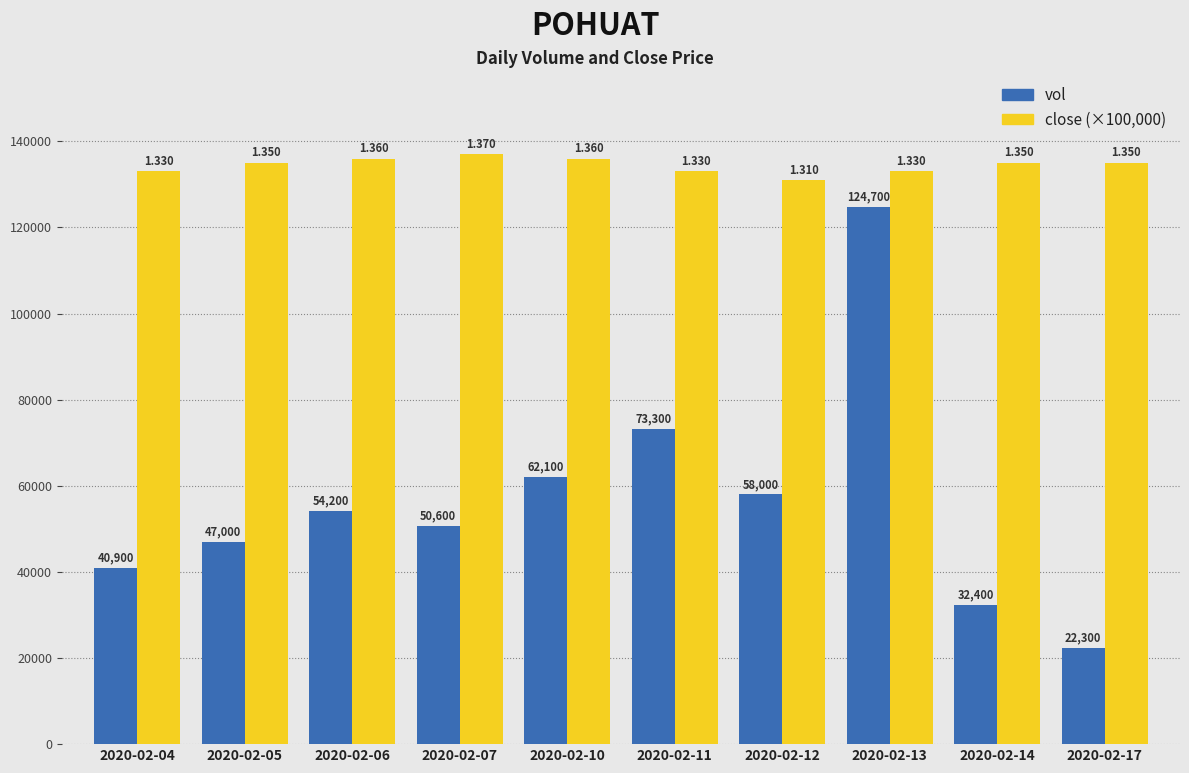

How many categories are shown in the chart?

10